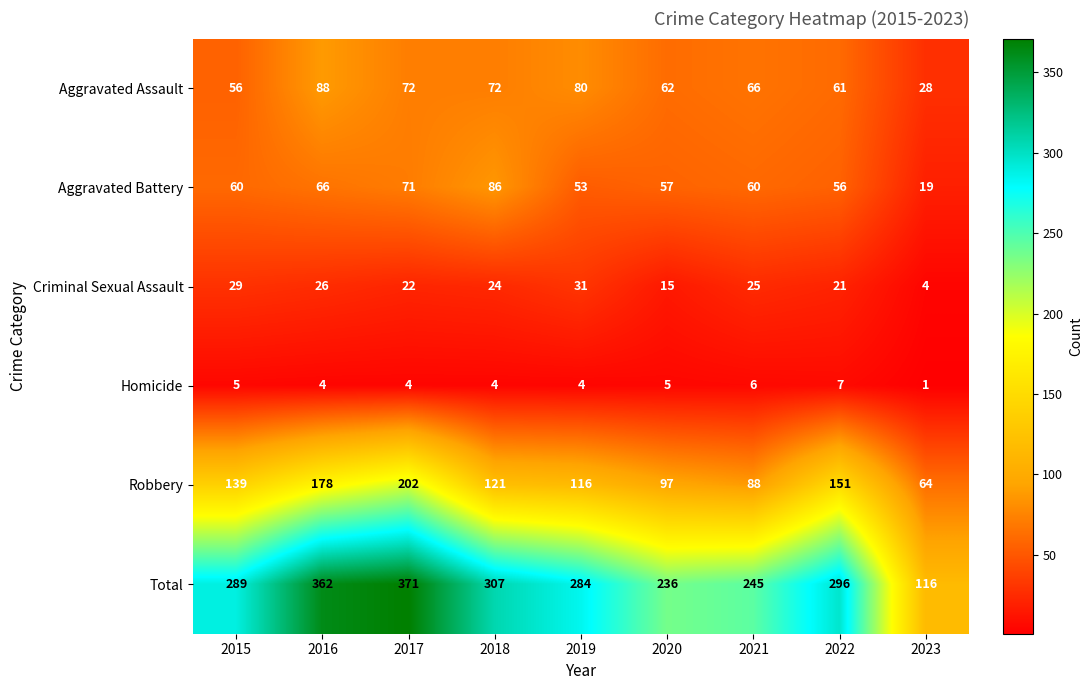

Is it true that Aggravated Battery equals 86 at 2018?

True